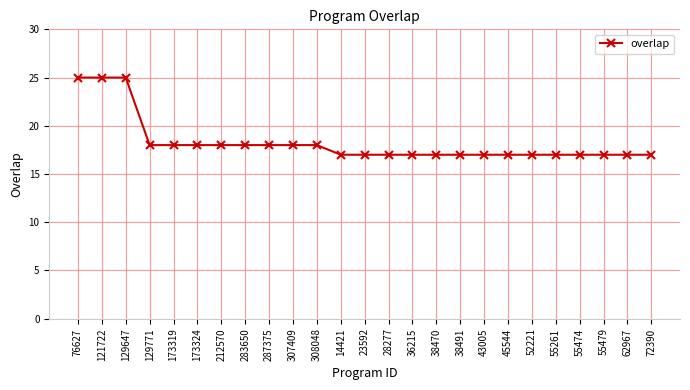

What is the sum of the values at 62967 and 14421?

34